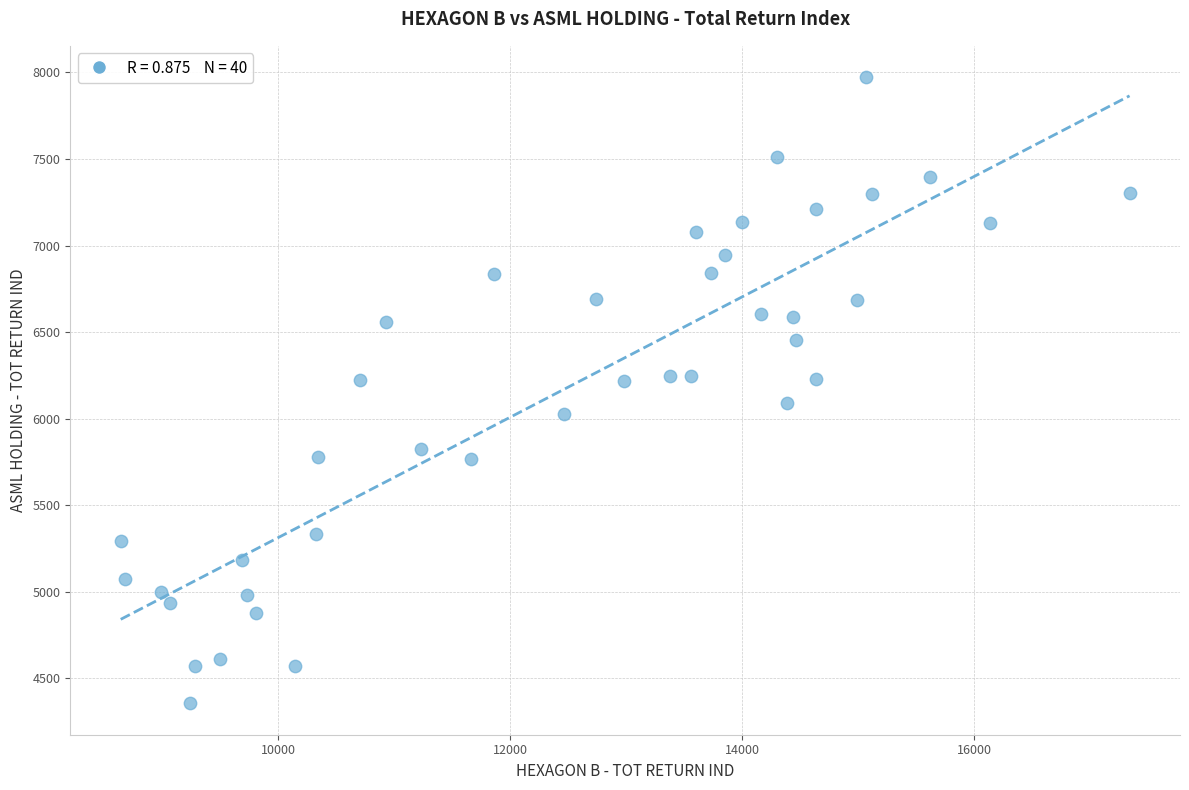

What is the range of Y values (max minus min)?

3616.9